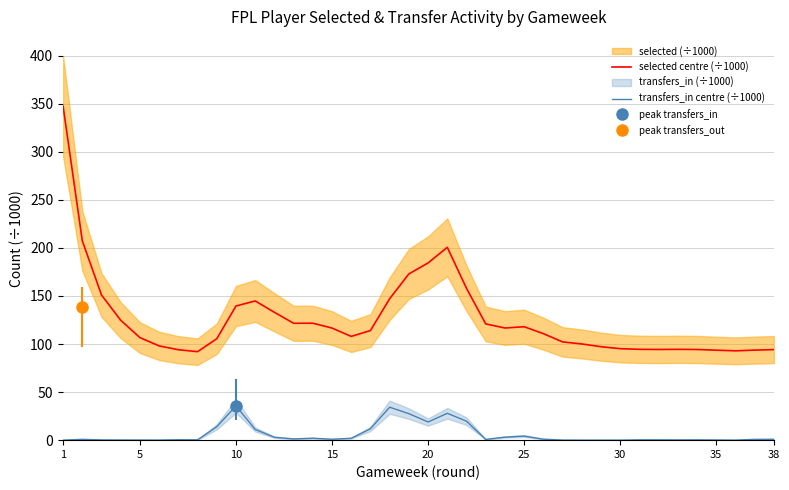

Which series has the largest range (max minus min)?

selected centre (÷1000)